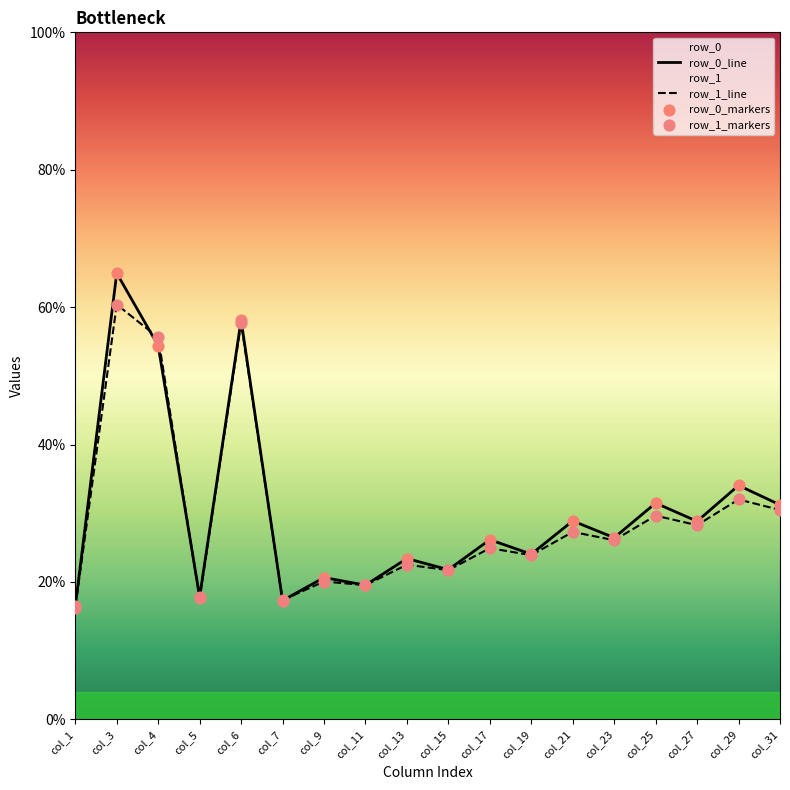

Is the value of row_1_markers at col_4 greater than the value of row_1_line at col_21?

Yes